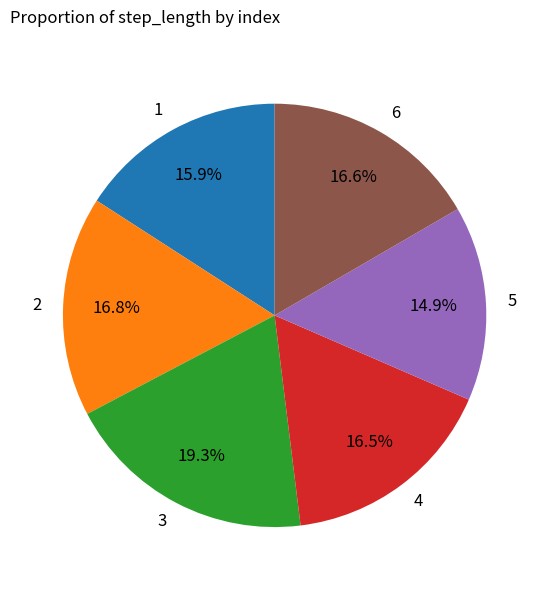

Count the number of slices in the pie.

6